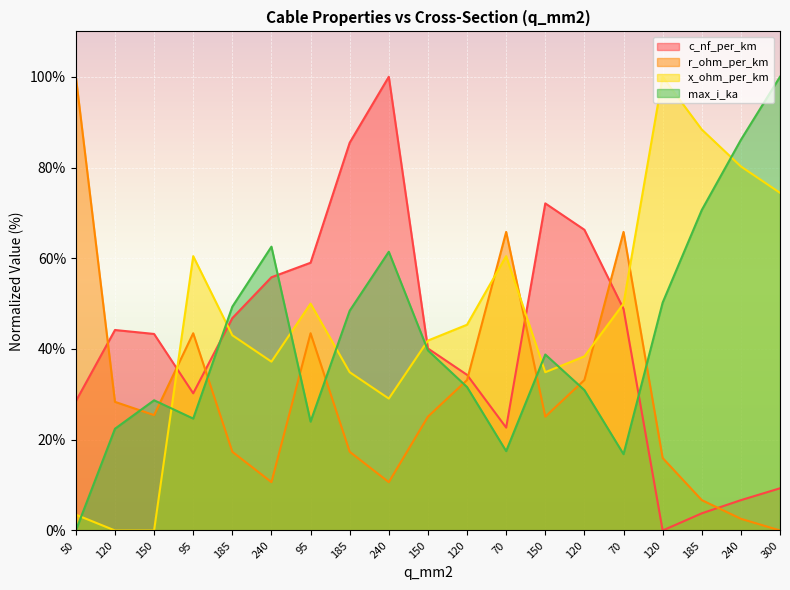

What is the label of the 18th point from the left?

240